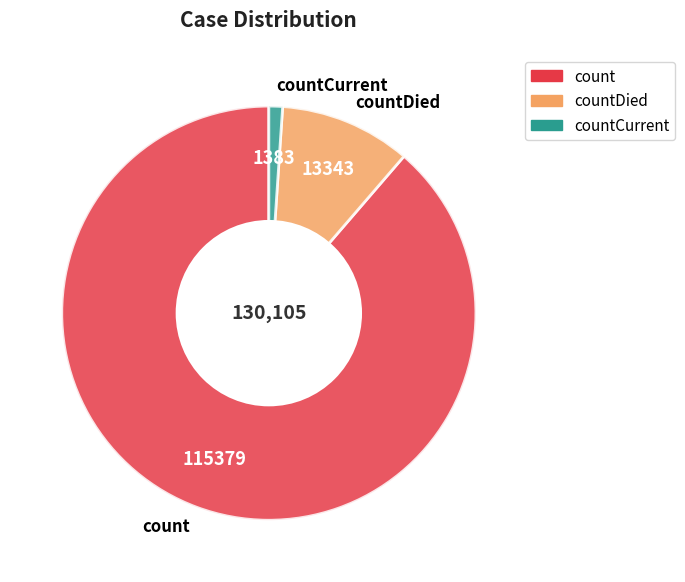

Is the sum of countCurrent and countDied greater than half?

No